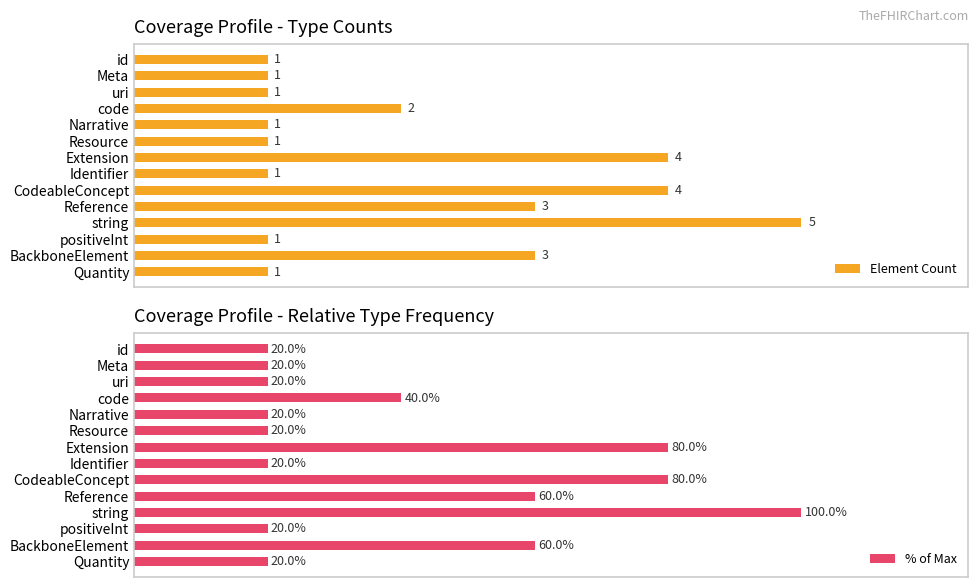

List the series in order of their overall mean, highest first.

% of Max, Element Count